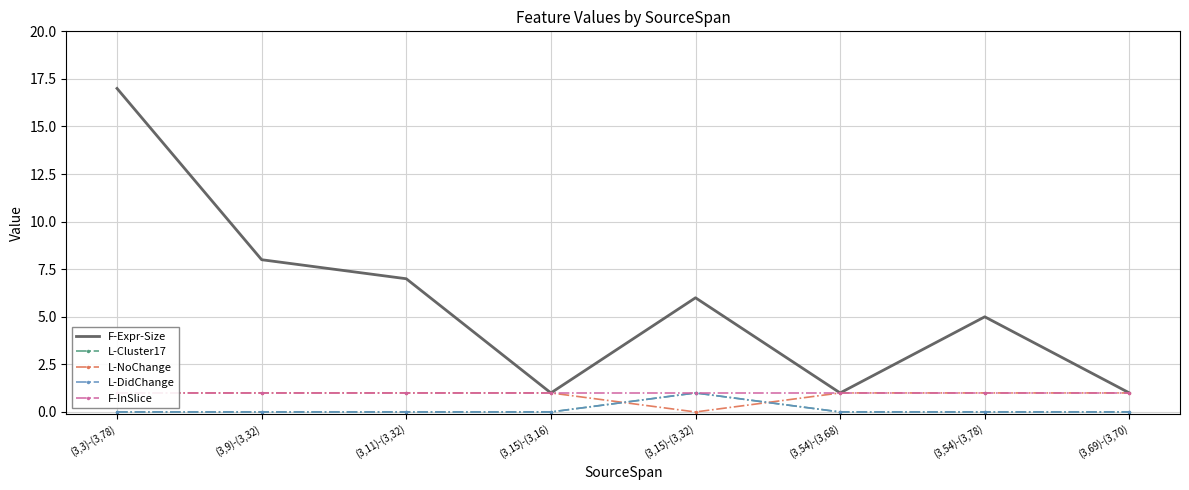

Between (3,15)-(3,16) and (3,54)-(3,78), which is larger?

(3,54)-(3,78)